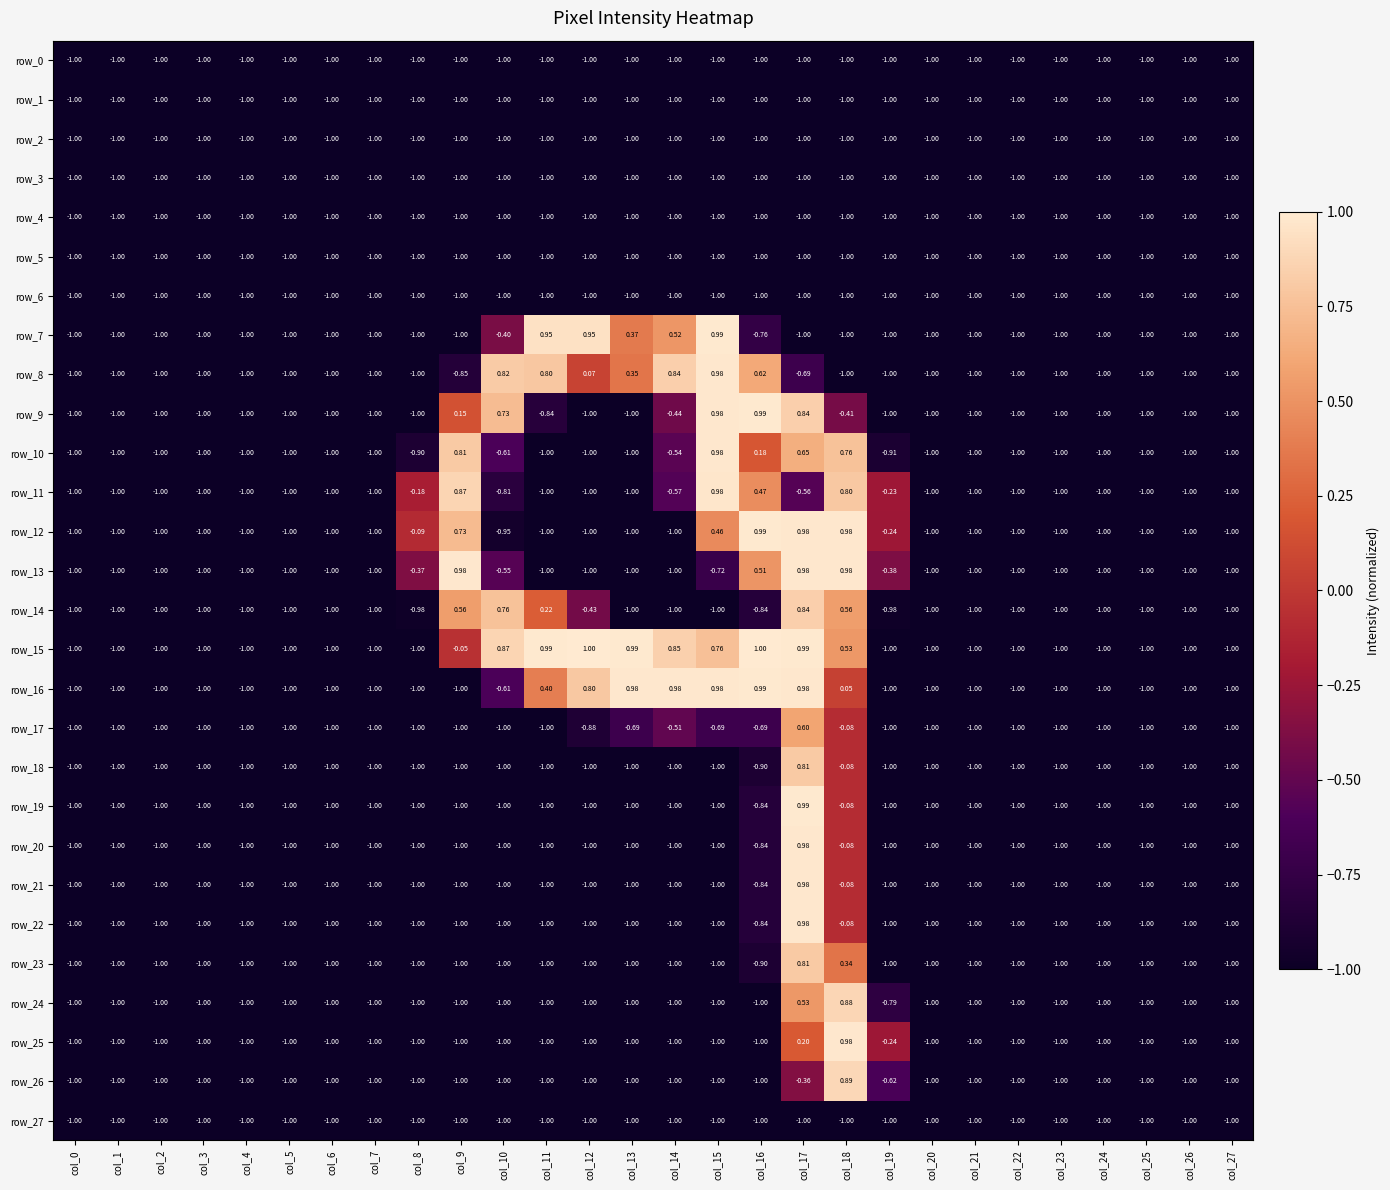

Is the value of row_9 at col_21 greater than the value of row_26 at col_12?

No